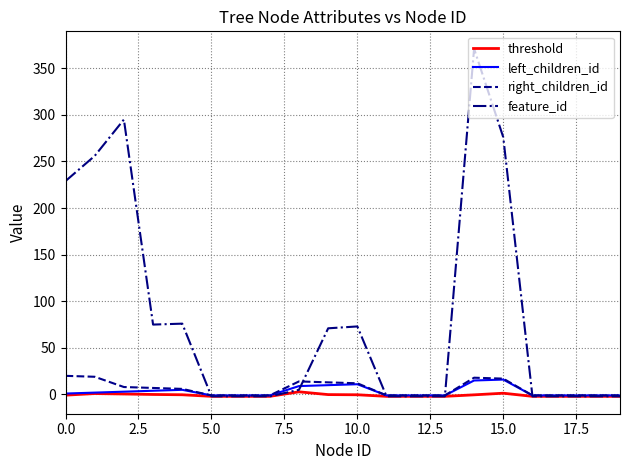

What is the maximum value for right_children_id?

20.0